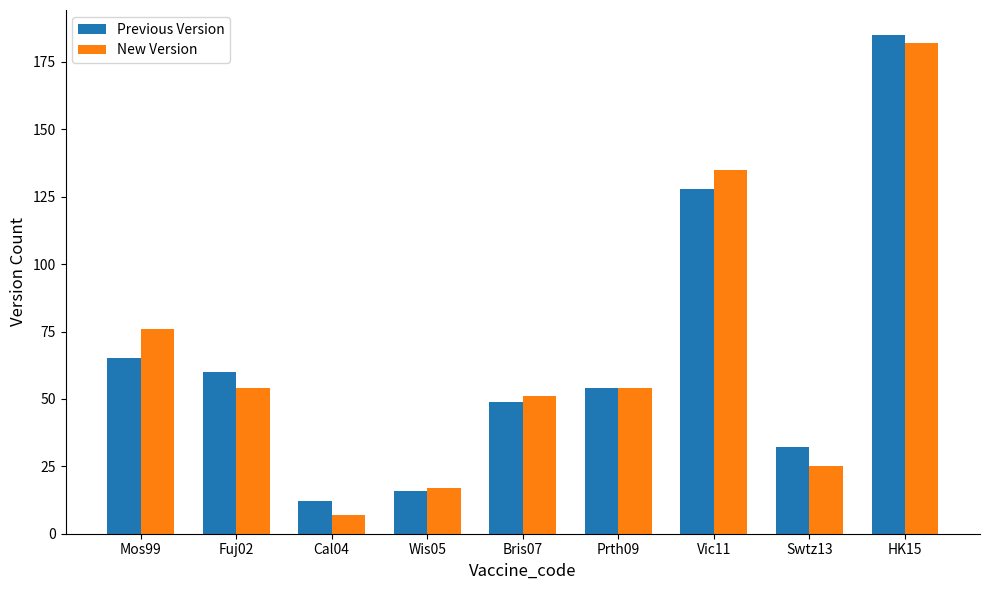

Reading left to right, what are all the values shown in this chart?

Previous Version: 65	60	12	16	49	54	128	32	185
New Version: 76	54	7	17	51	54	135	25	182